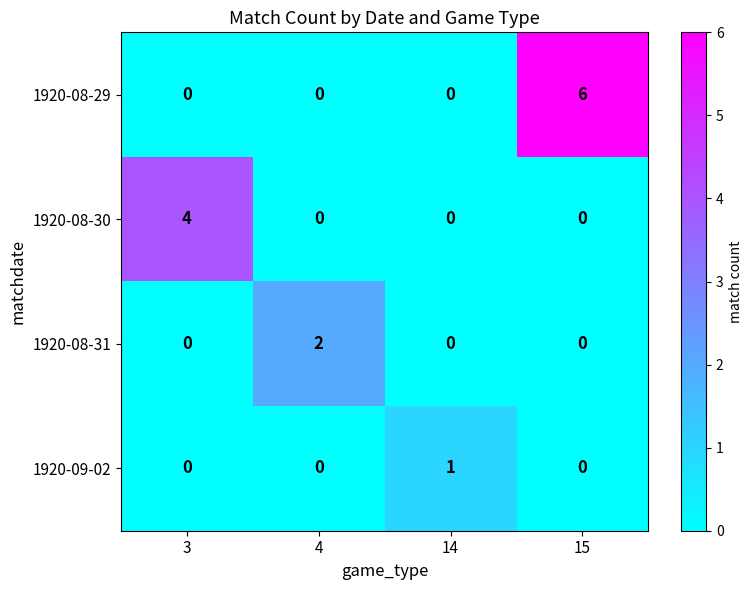

At which category is the sum across all series the highest?

15